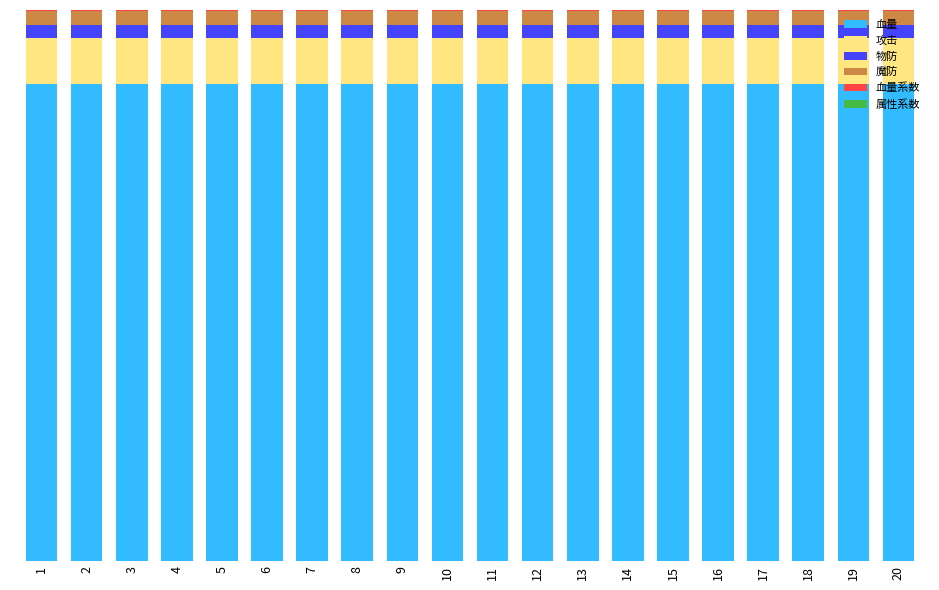

What is the sum of all 魔防 values?

49.5